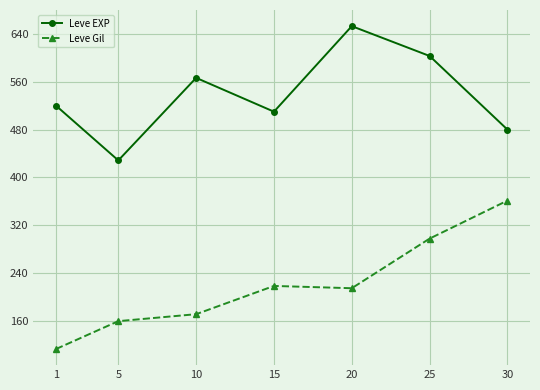

How many values in the Leve Gil series exceed 214?

4